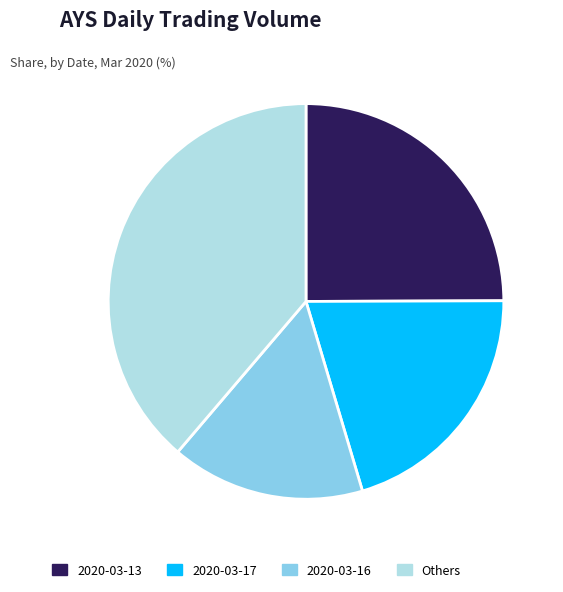

Does any single category account for the majority?

No